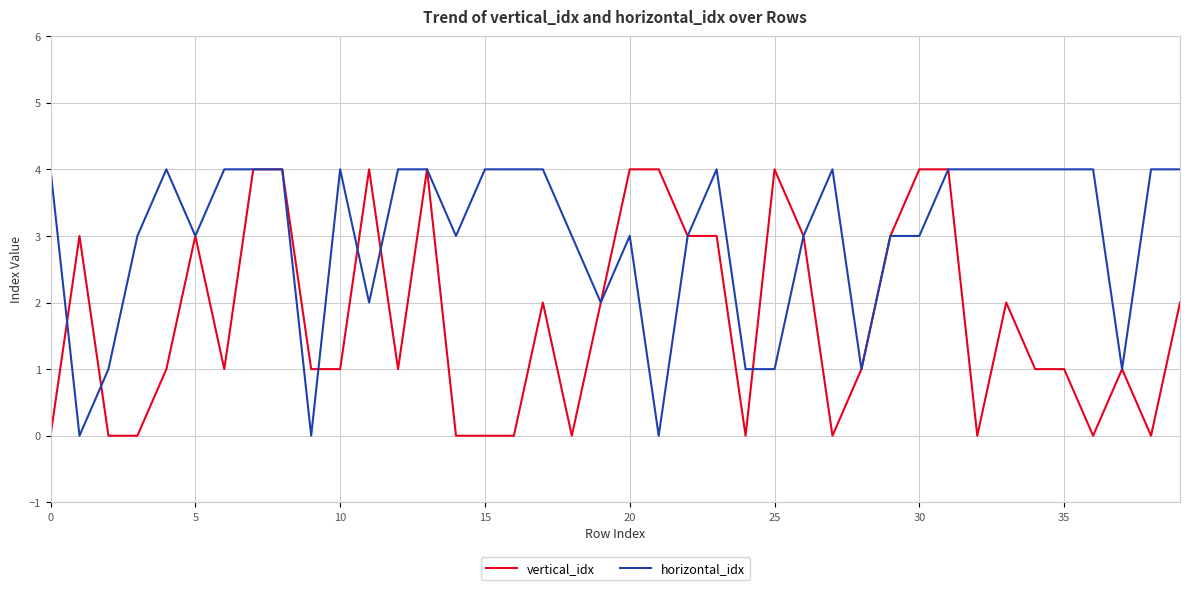

What is the greatest value displayed?

4